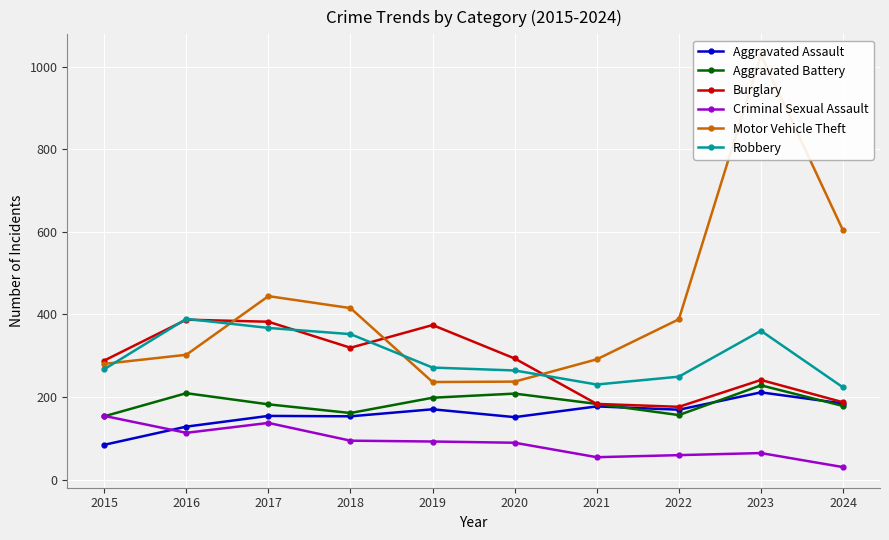

At which category does Robbery reach its first local valley?

2021